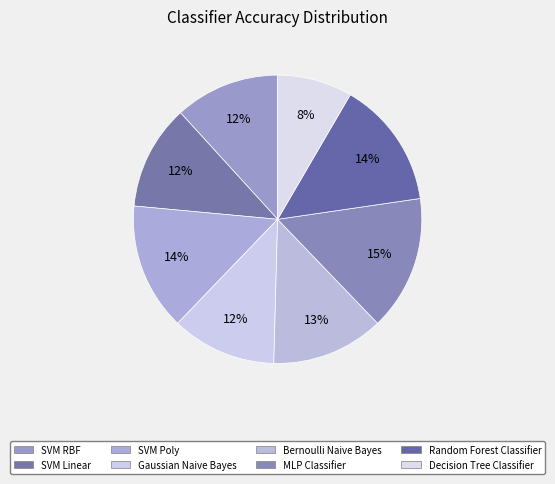

To the nearest percent, what is the combined percentage of SVM RBF and SVM Linear?

24%